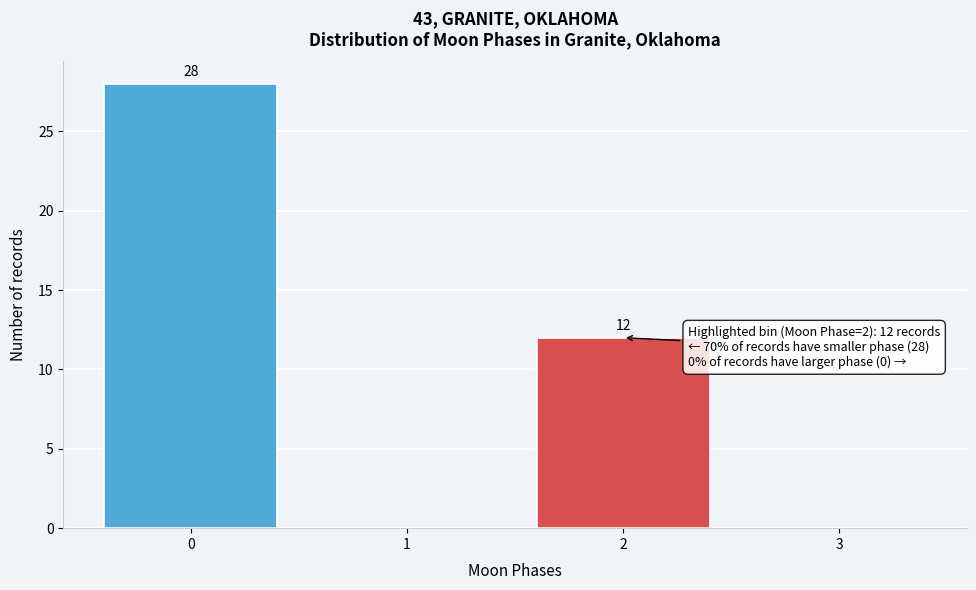

Reading left to right, list all the values displayed in this chart.

0=28	1=0	2=12	3=0